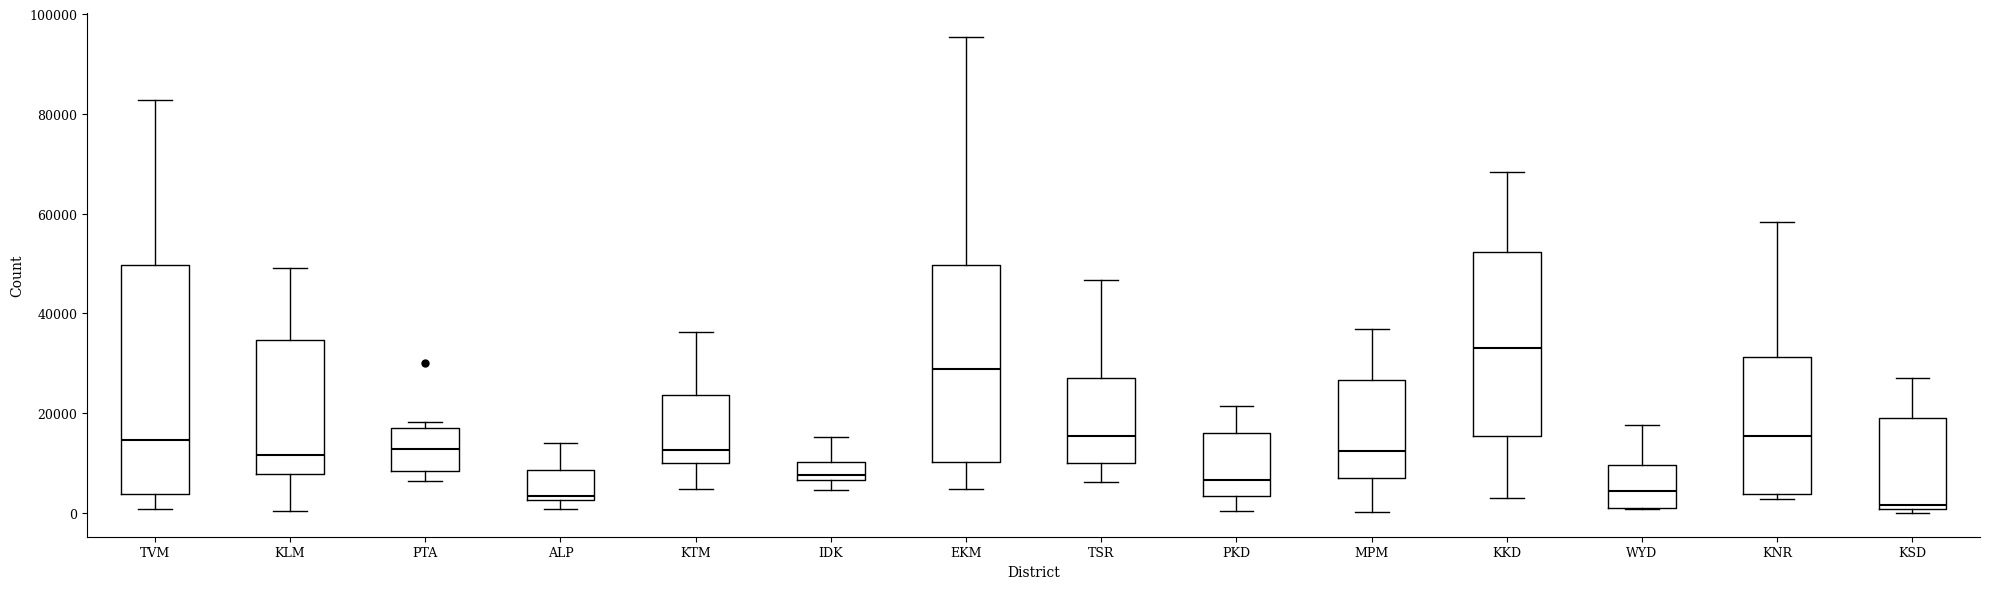

Where is the lower edge of the box for ALP on the y-axis? The values are not printed on the chart, so give them approximately, as read against the axis.

2000